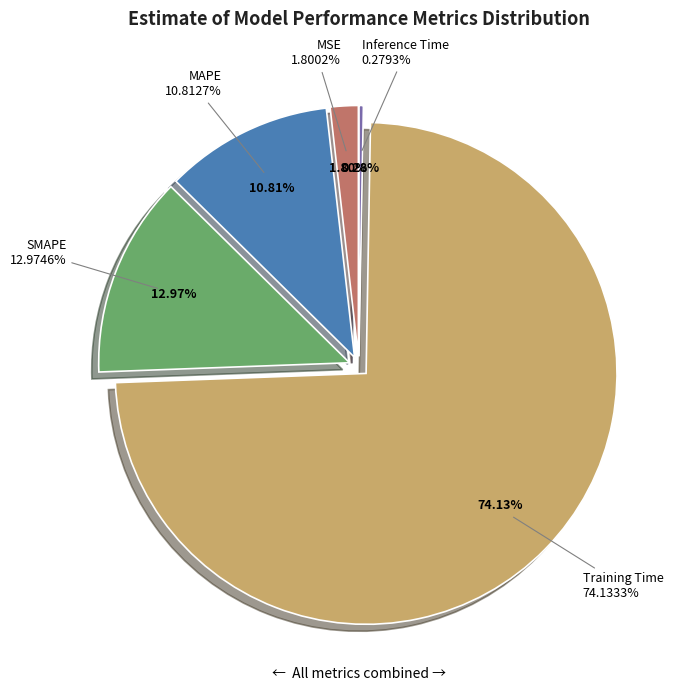

Which category has the smallest portion of the pie?

Inference Time